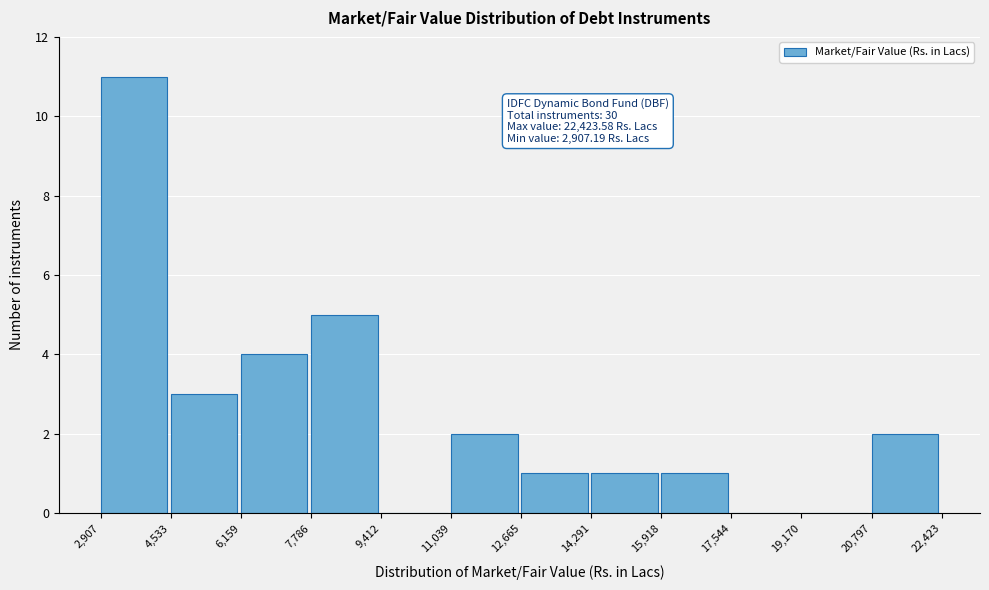

Which range on the x-axis has the tallest bar?

2,907 to 4,533